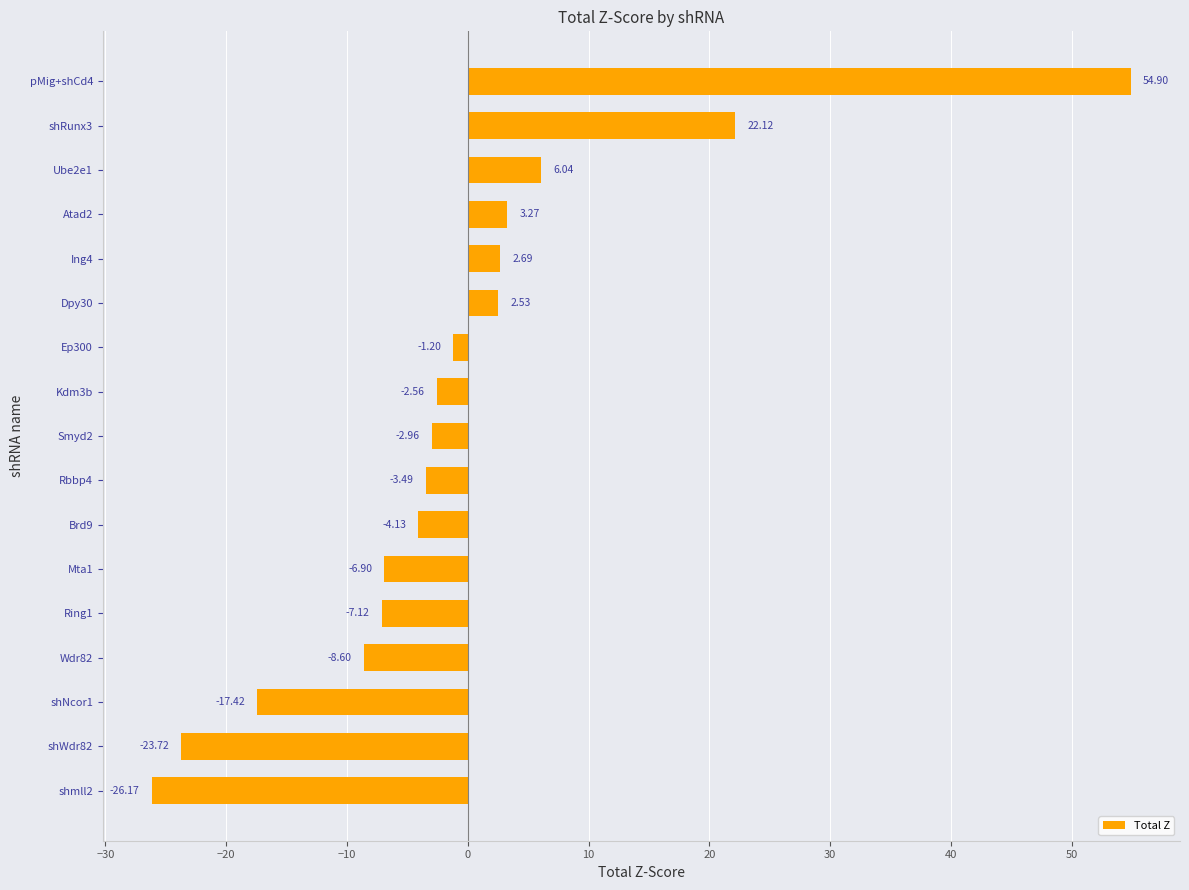

What is the greatest value displayed?

54.9